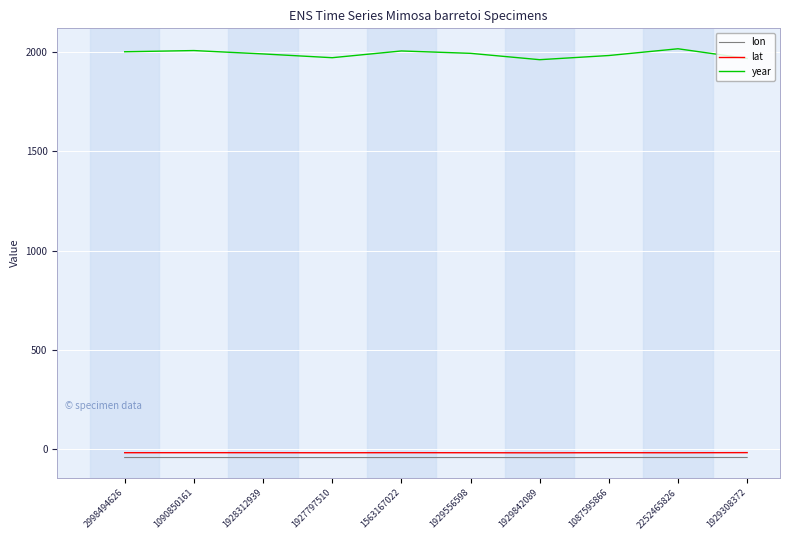

Which series has the widest spread of values?

year